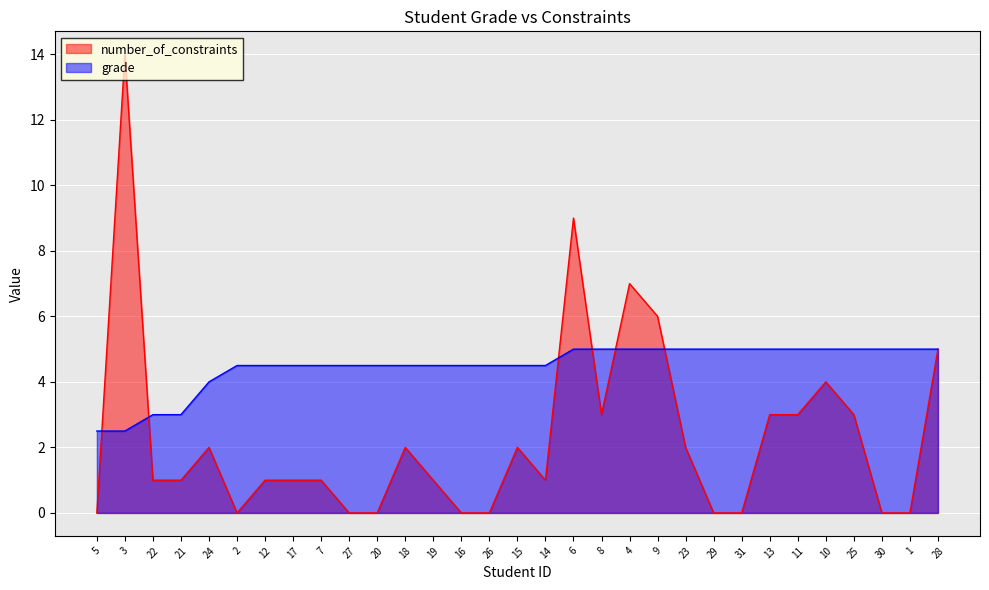

Rank the series by their average value, from highest to lowest.

grade, number_of_constraints